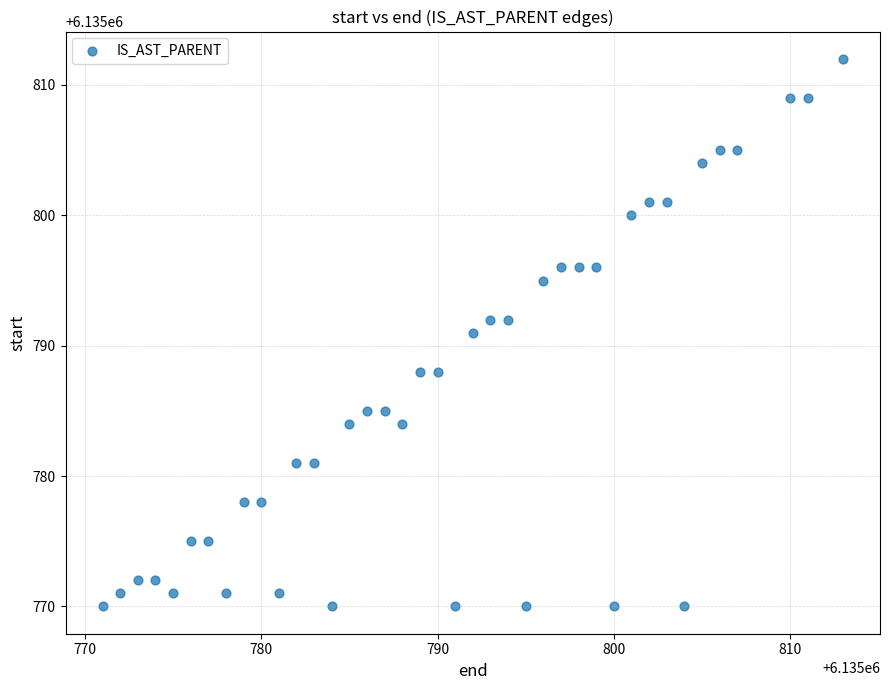

What is the range of Y values (max minus min)?

42